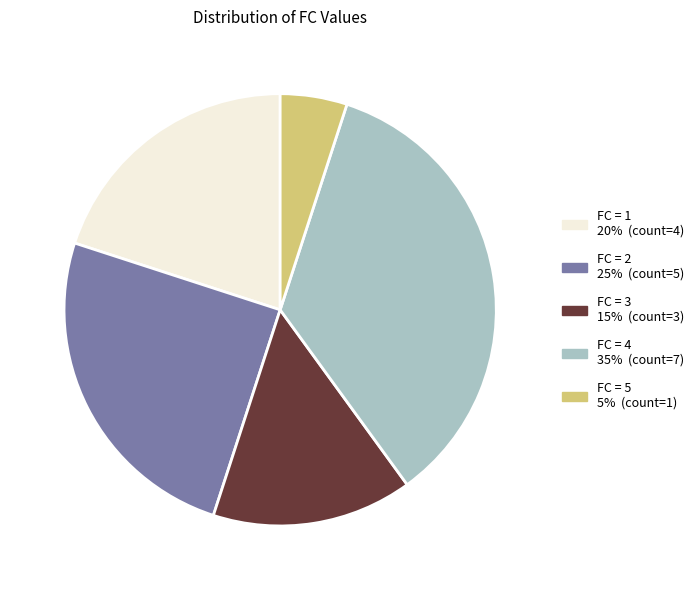

Does any single category account for the majority?

No